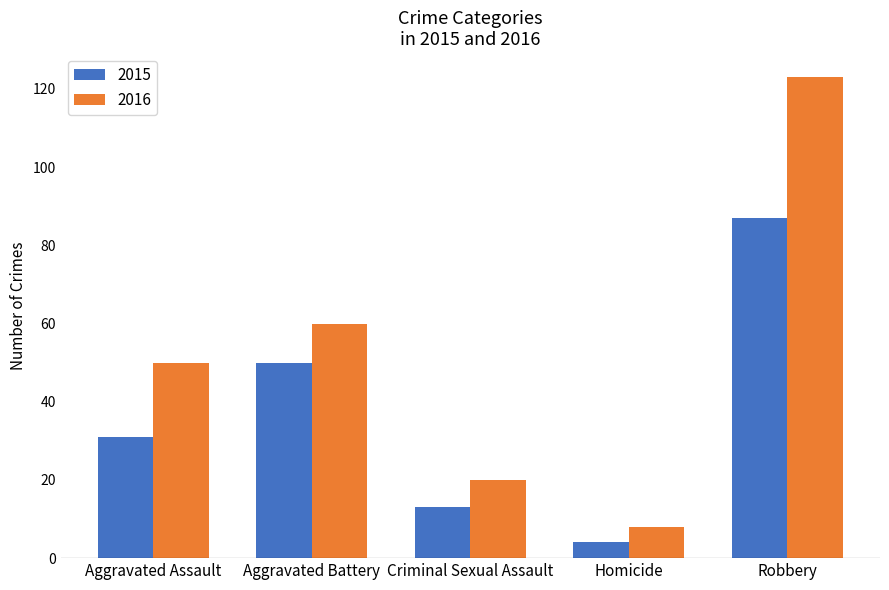

What is the difference between the 2016 values at Robbery and Criminal Sexual Assault?

103